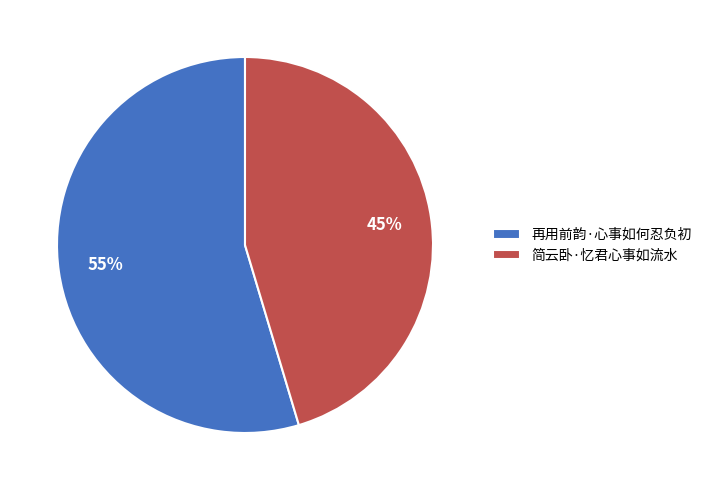

Between 简云卧·忆君心事如流水 and 再用前韵·心事如何忍负初, which is larger?

再用前韵·心事如何忍负初